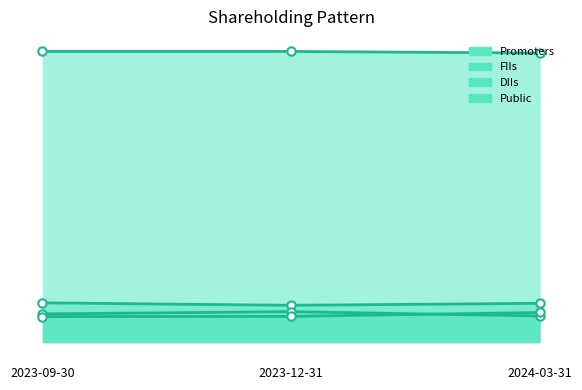

What is the sum of all DIIs values?

0.2